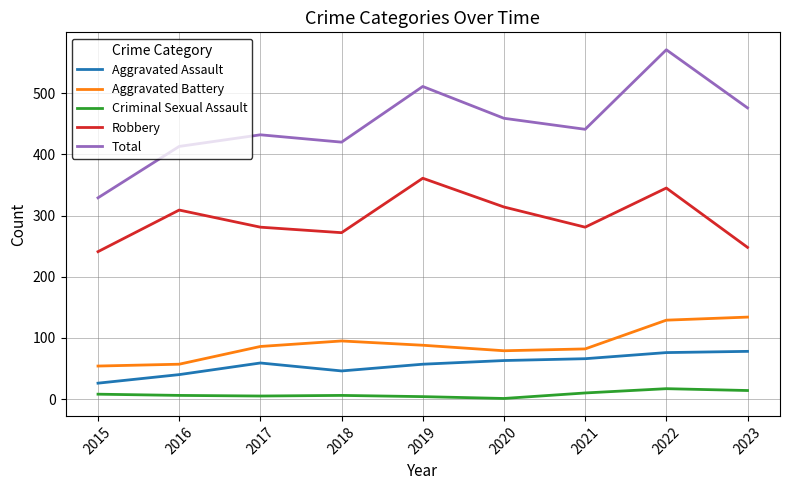

What is the difference between the second highest and minimum values in the Total series?

182